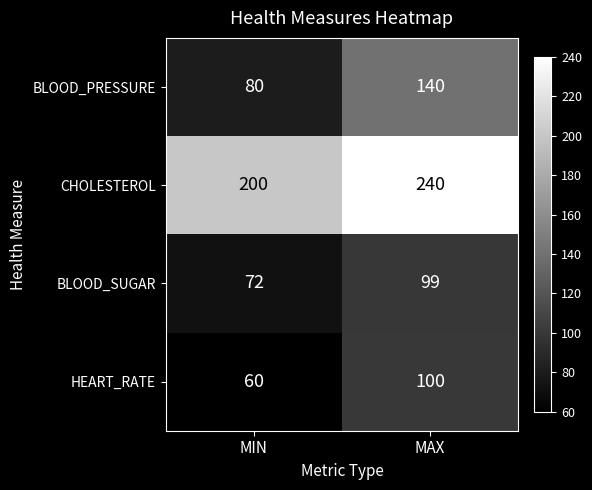

Where is HEART_RATE nearest to the value 80?

MIN